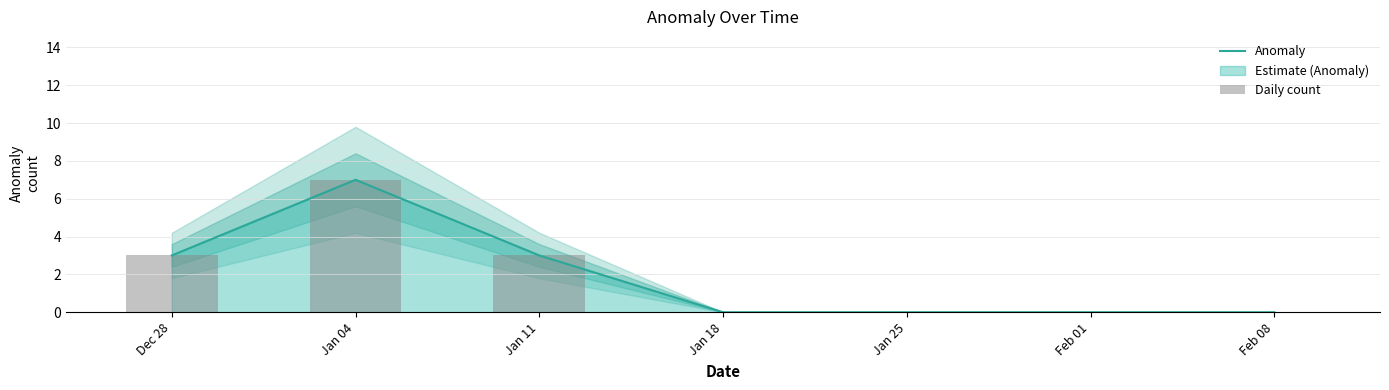

What is the difference between the second highest and second lowest values in the Daily count series?

3